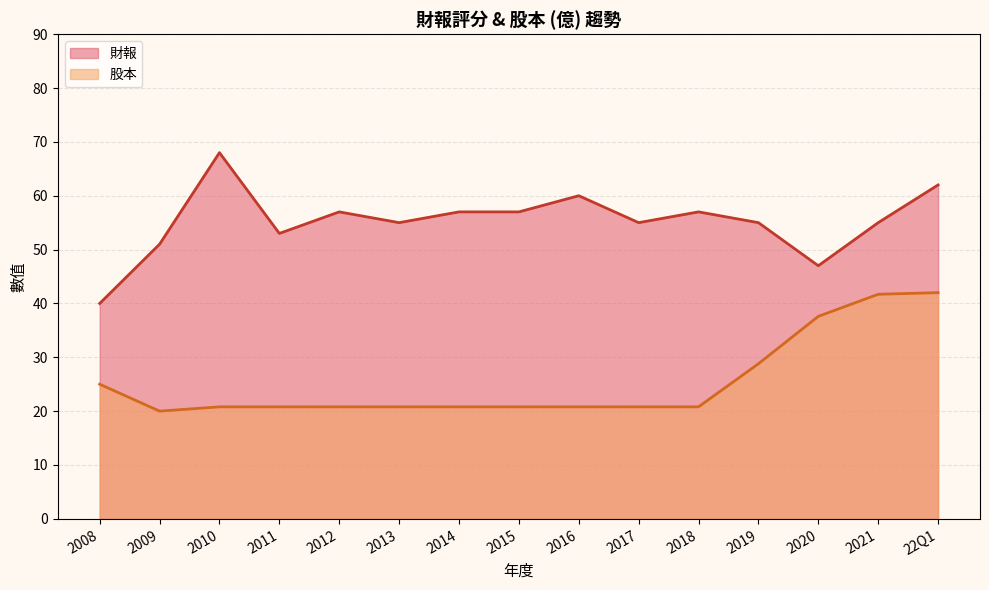

What position from the right is 2017?

6